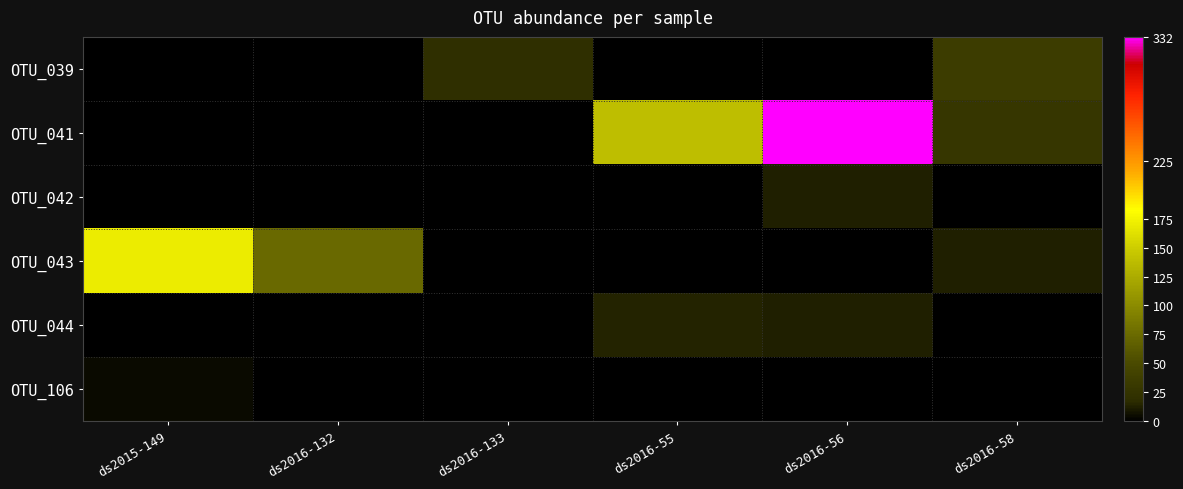

Which category has the lowest value across all series?

ds2015-149